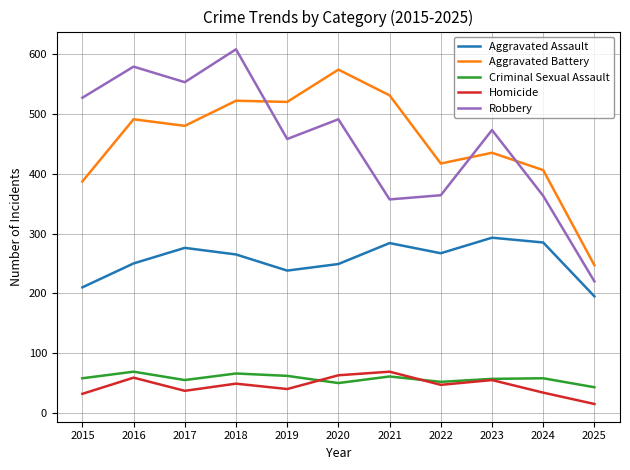

Where does the Aggravated Assault series first go above 265?

2017